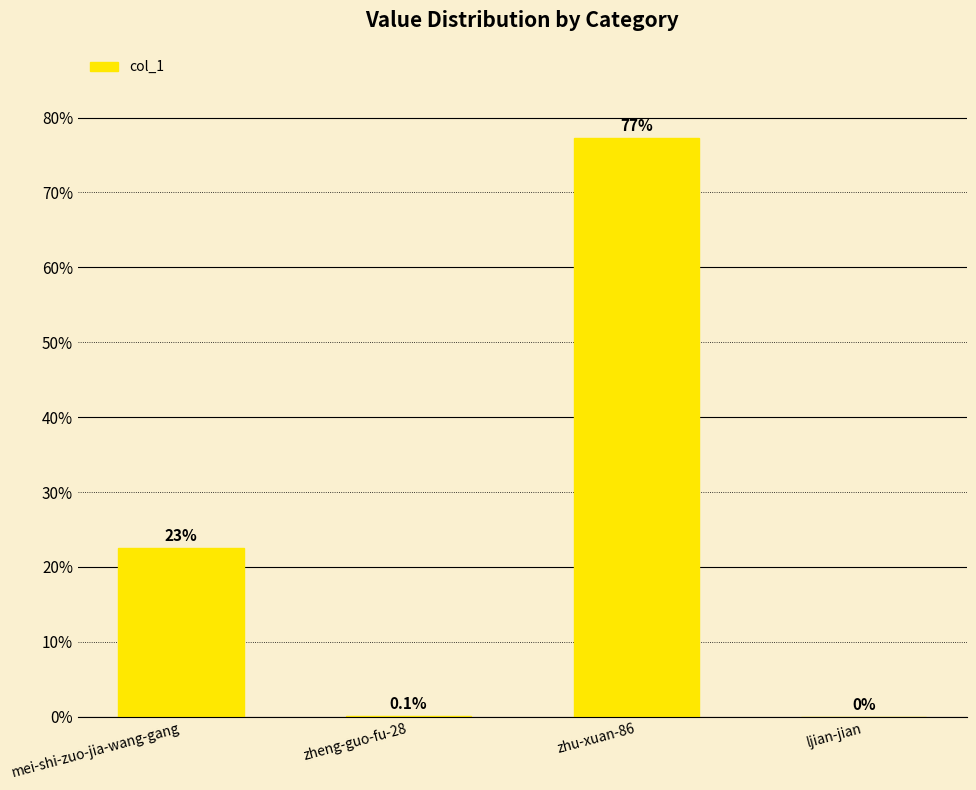

True or false: the data shows 0.0 at ljian-jian.

True